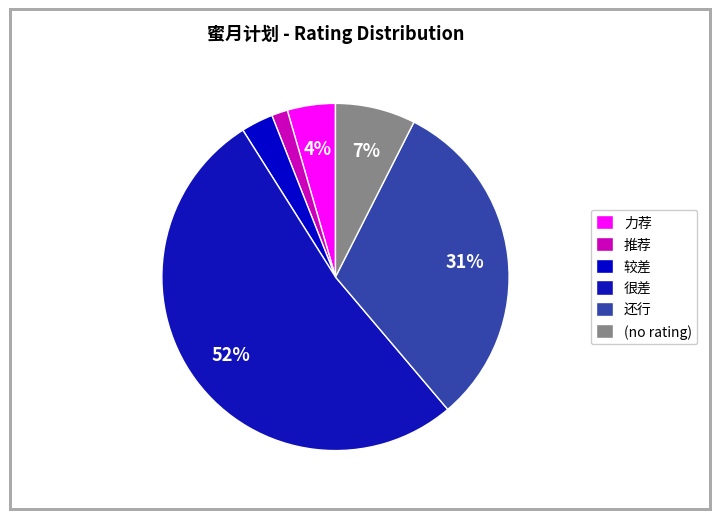

Does any single category account for the majority?

Yes